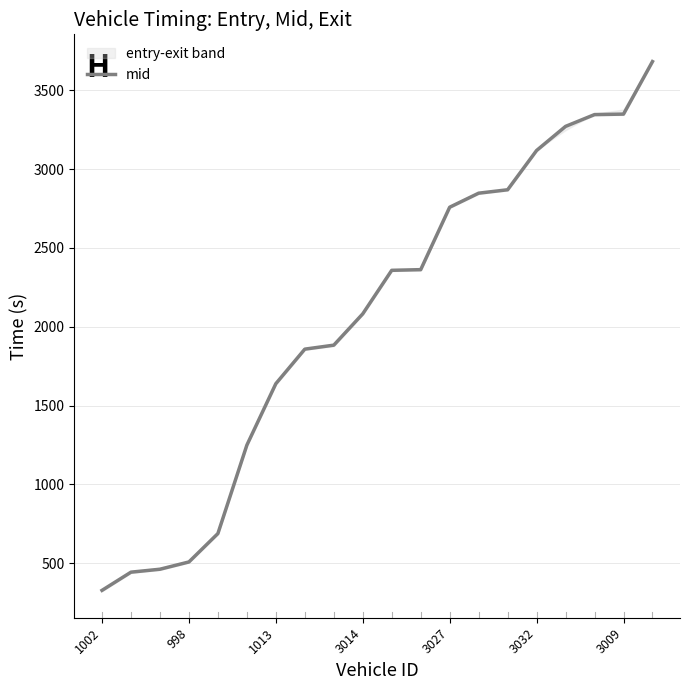

The mid series shows 2758.5 at 3027. True or false?

True